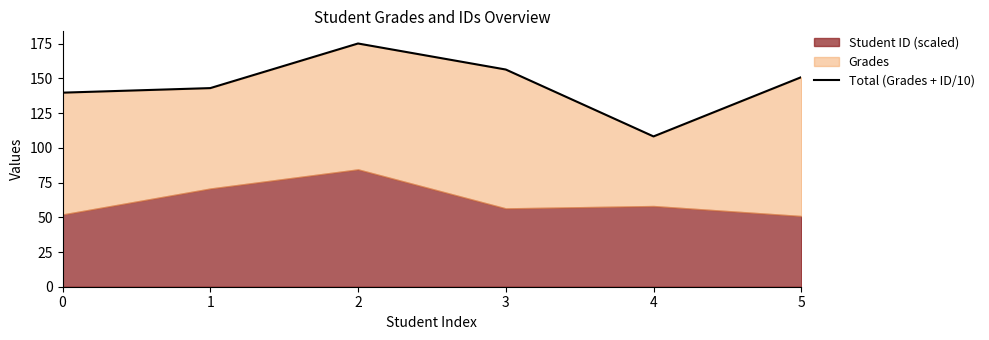

Between 0 and 3, which is larger?

3